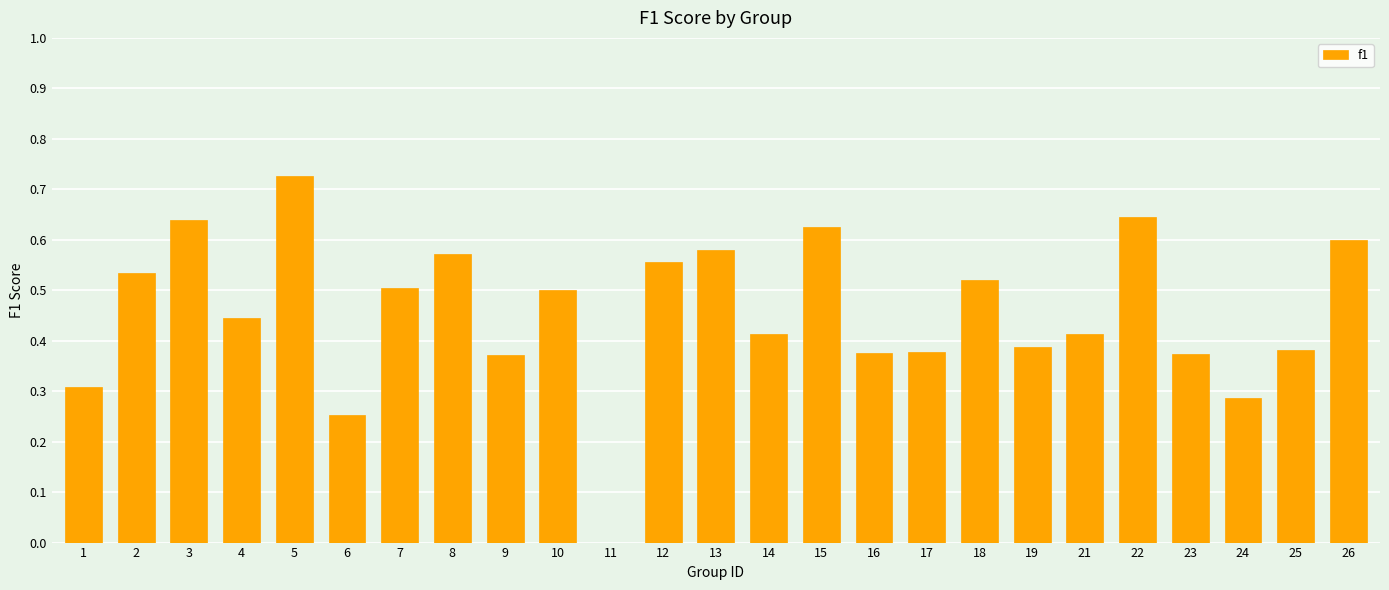

What is the sum of the values at 14 and 7?

0.9